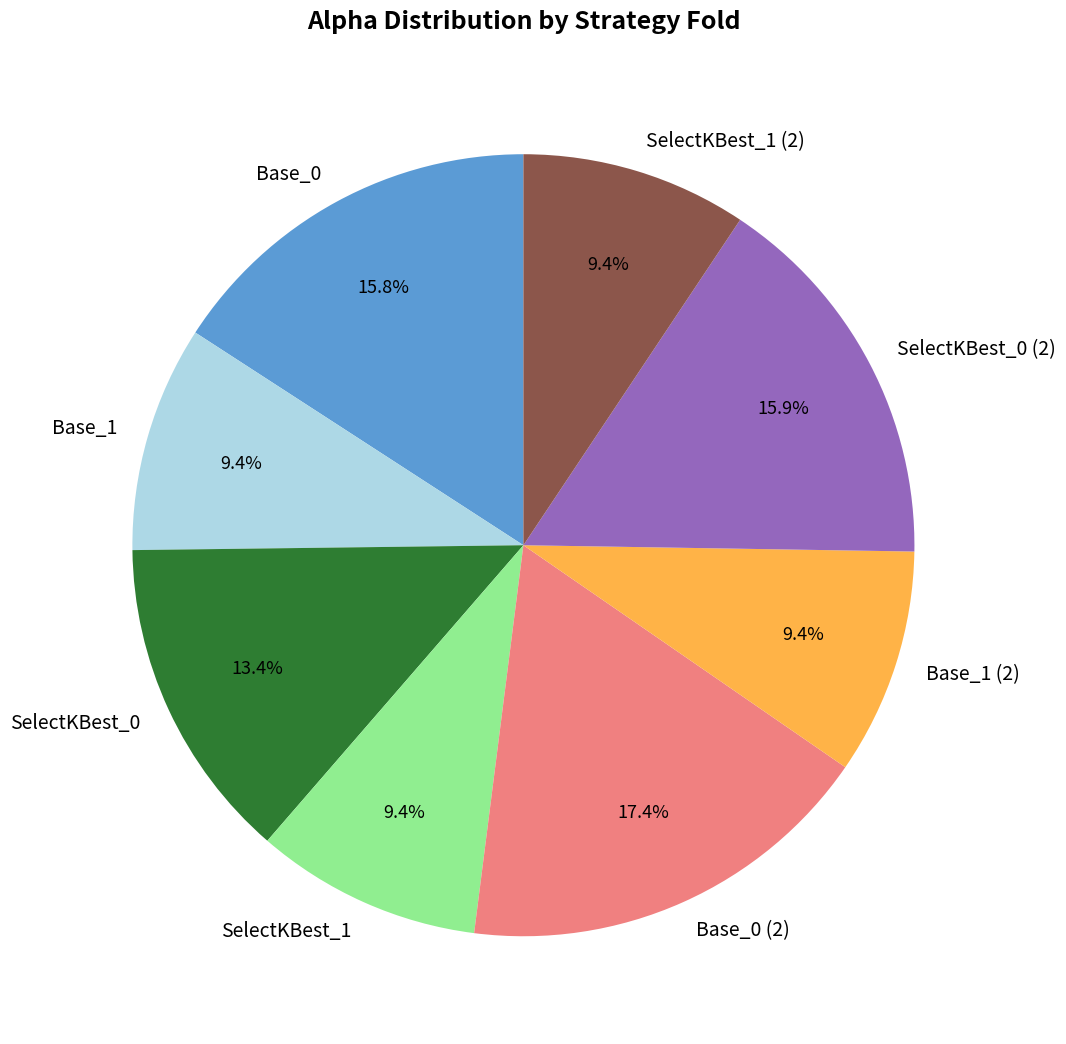

How many segments does this pie chart have?

8